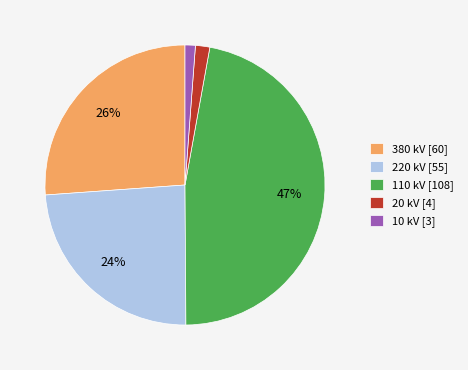

To the nearest percent, what is the average slice percentage?

20%